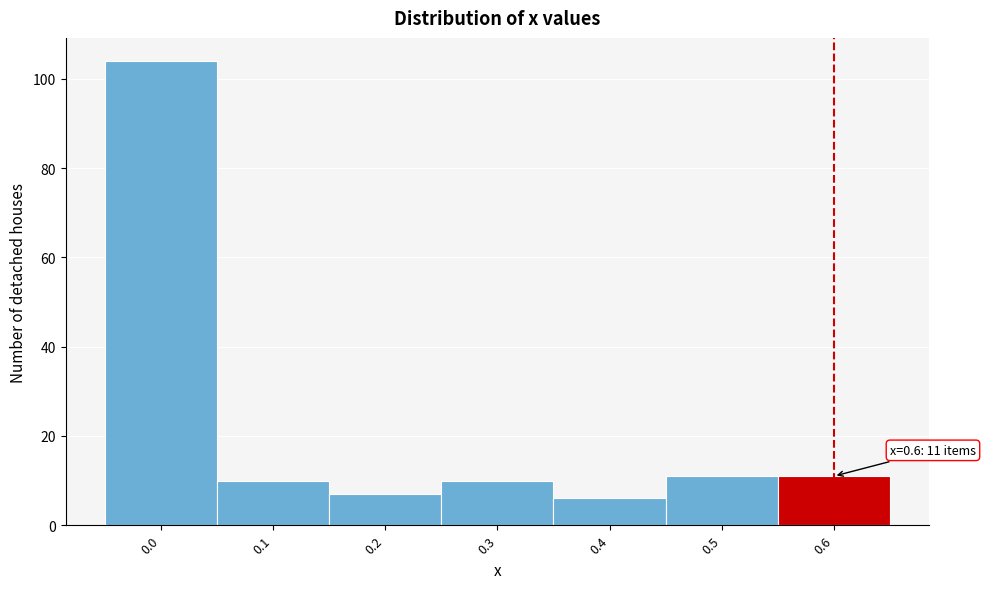

Over which range of the x-axis is the bar tallest?

-0.05 to 0.05